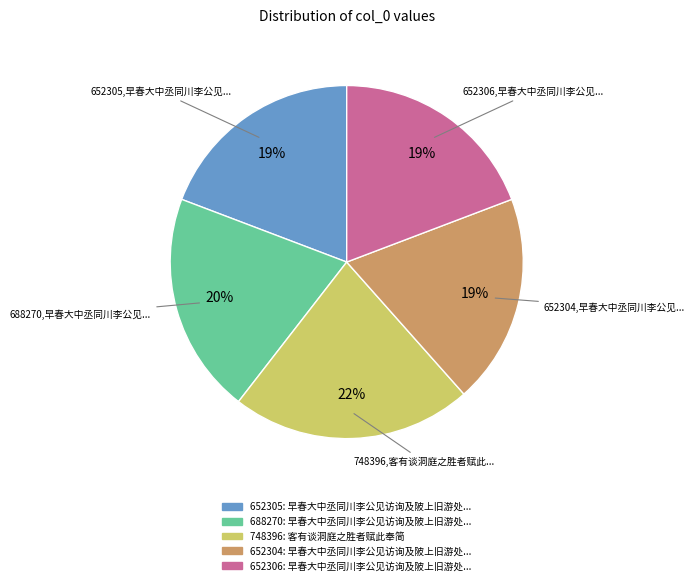

To the nearest percent, what is the average slice percentage?

20%